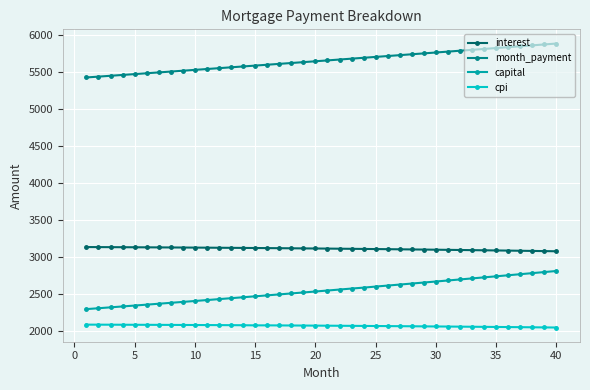

What is the average value of the cpi series?

2067.0